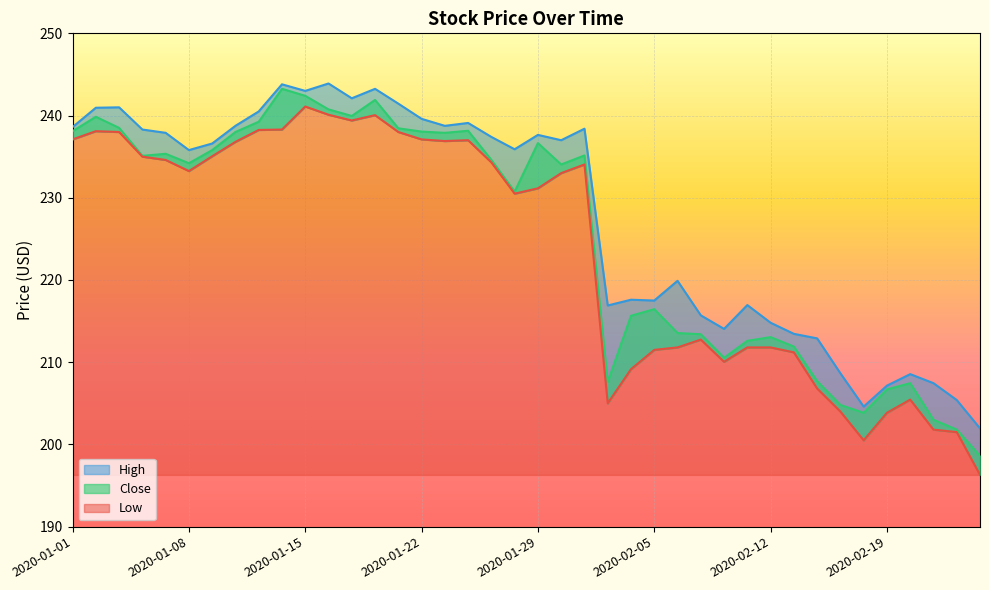

What is the spread (max minus min) of values at 2020-01-29?

6.5